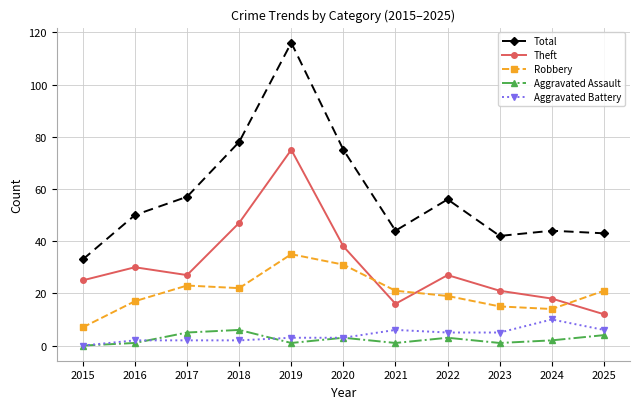

True or false: Aggravated Battery has more than 0 interior local peaks.

True